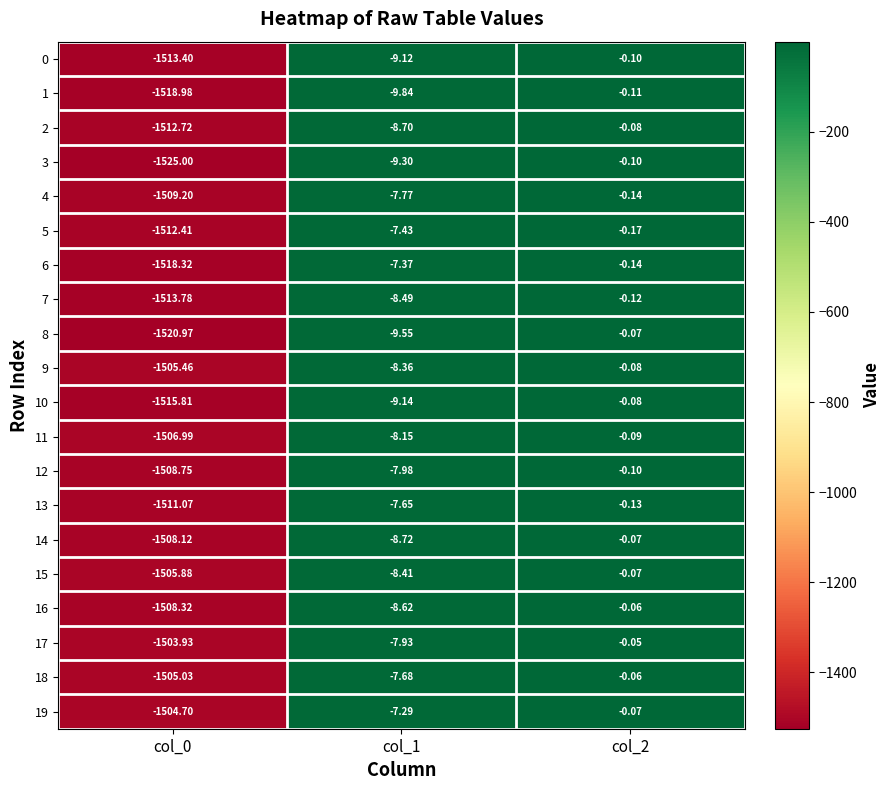

Is the value of 13 at col_2 greater than the value of 5 at col_0?

Yes